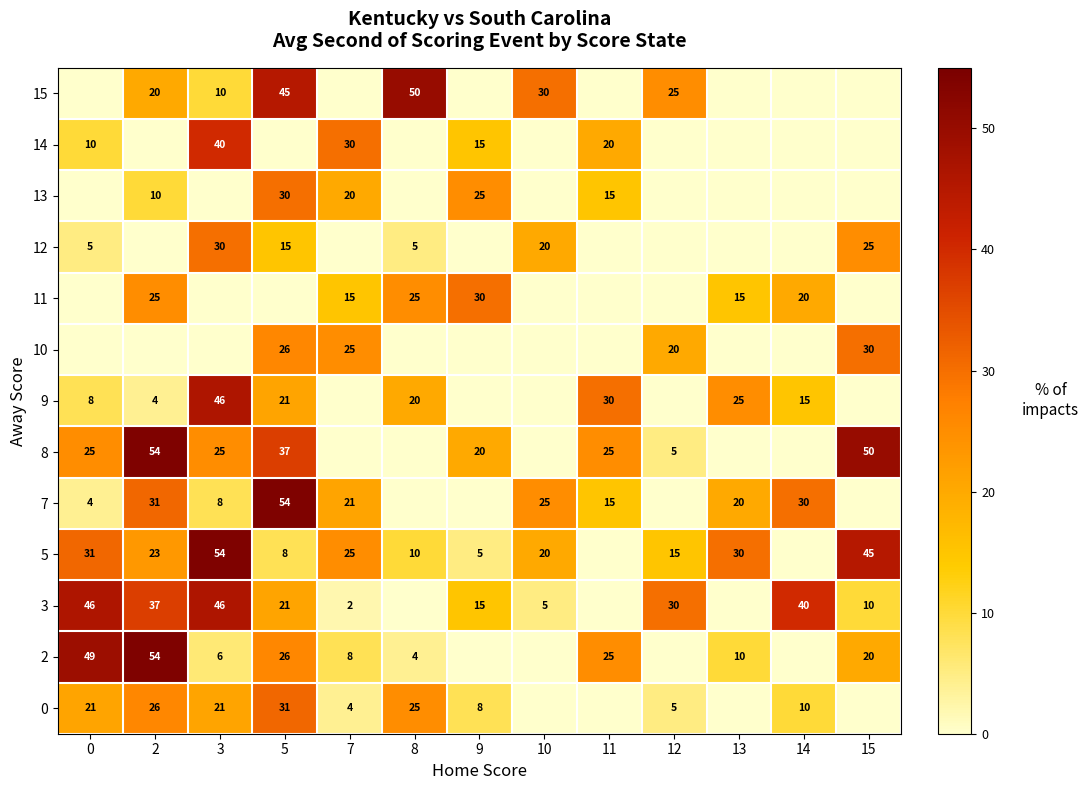

True or false: 9 has a value of 30 at 11.

True